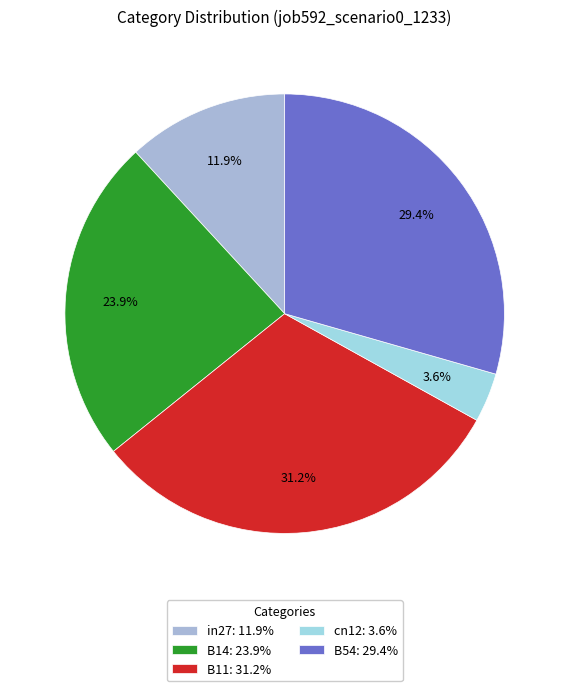

How many slices are in this pie chart?

5